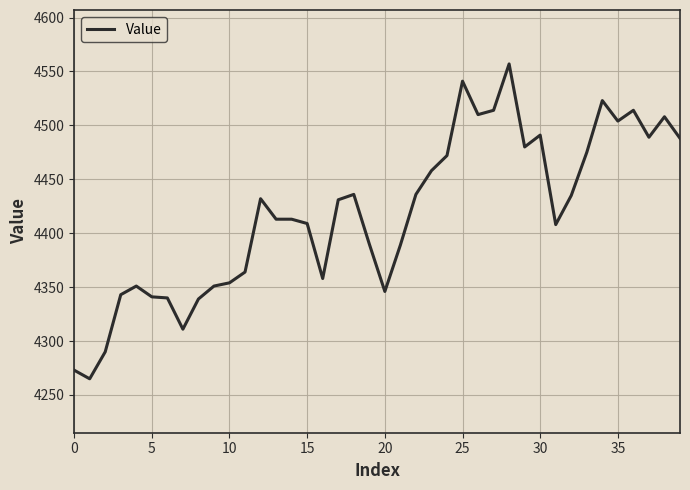

True or false: there are more than 1 points higher than both neighbors.

True